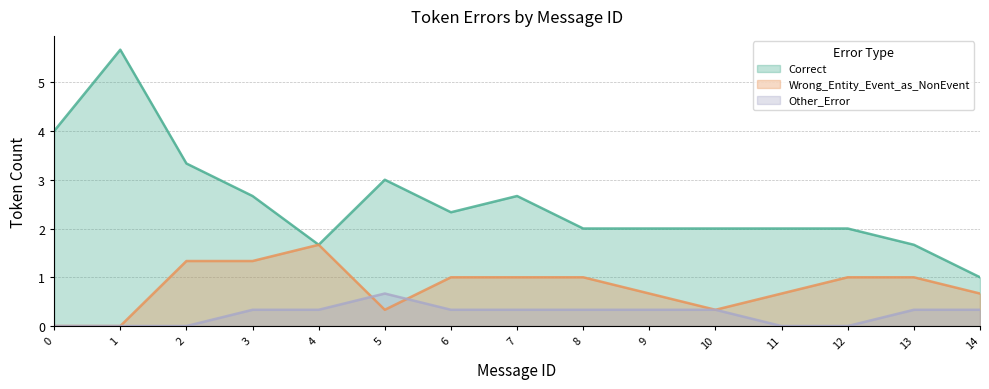

What is the difference between the Correct values at 8 and 13?

0.3